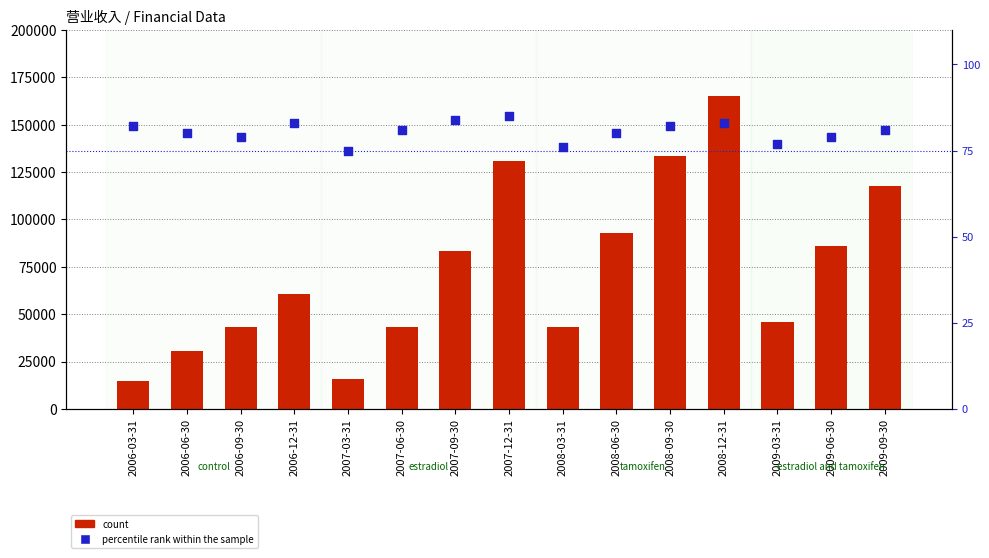

What are all the series names shown in the legend?

count, percentile rank within the sample